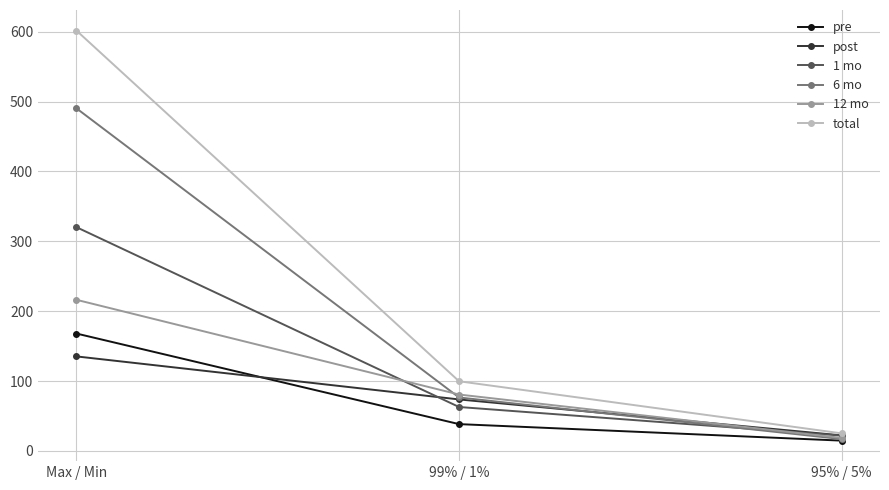

What is the total value across all series at 95% / 5%?

119.7